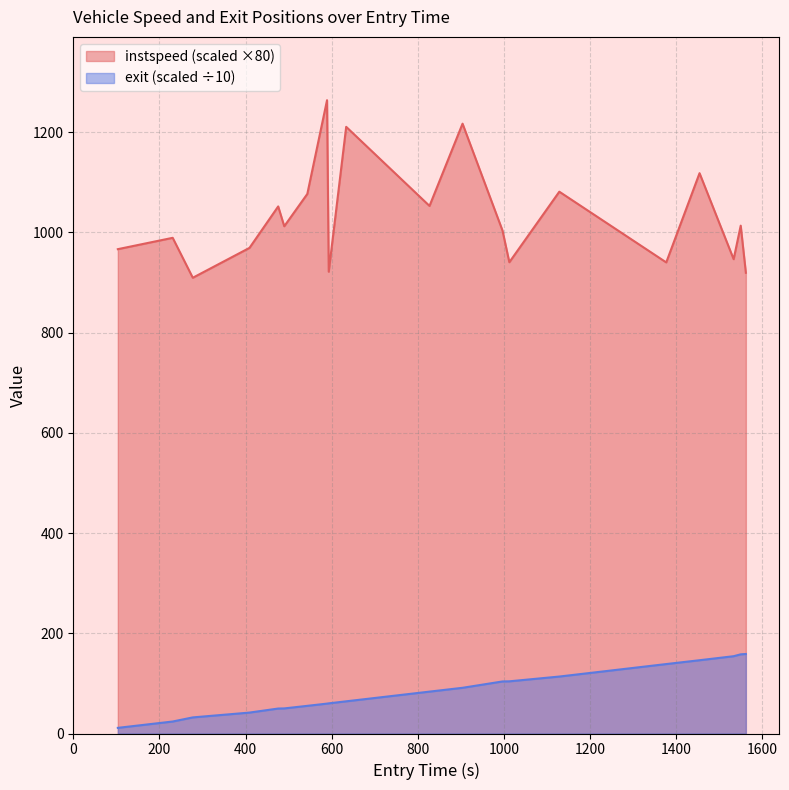

Which series has the largest total across all categories?

instspeed (scaled ×80)